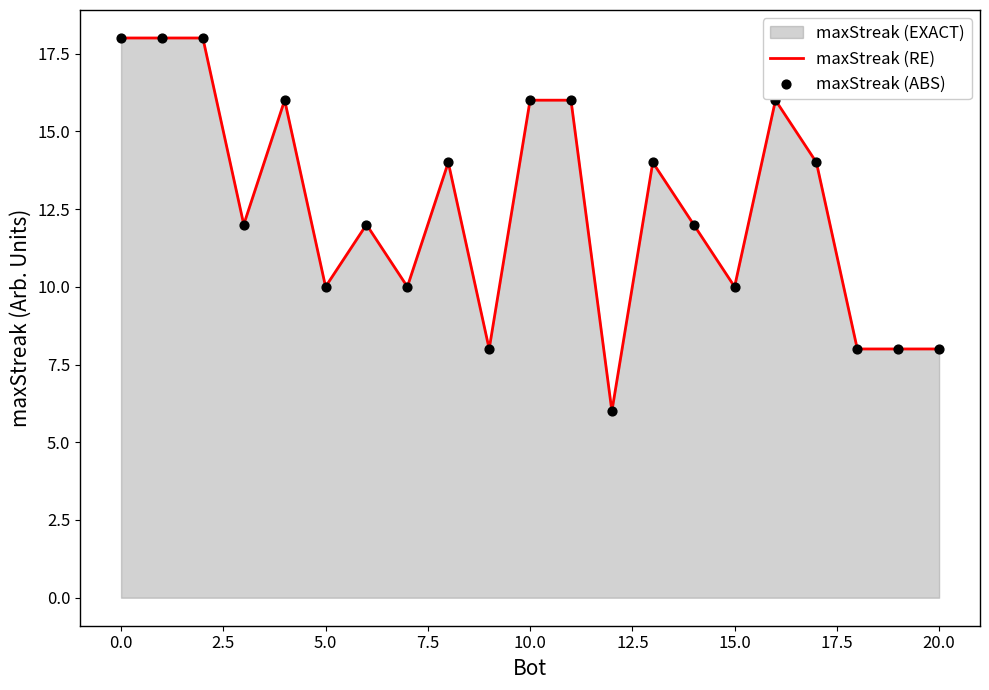

What is the difference between the maximum and minimum values?

12